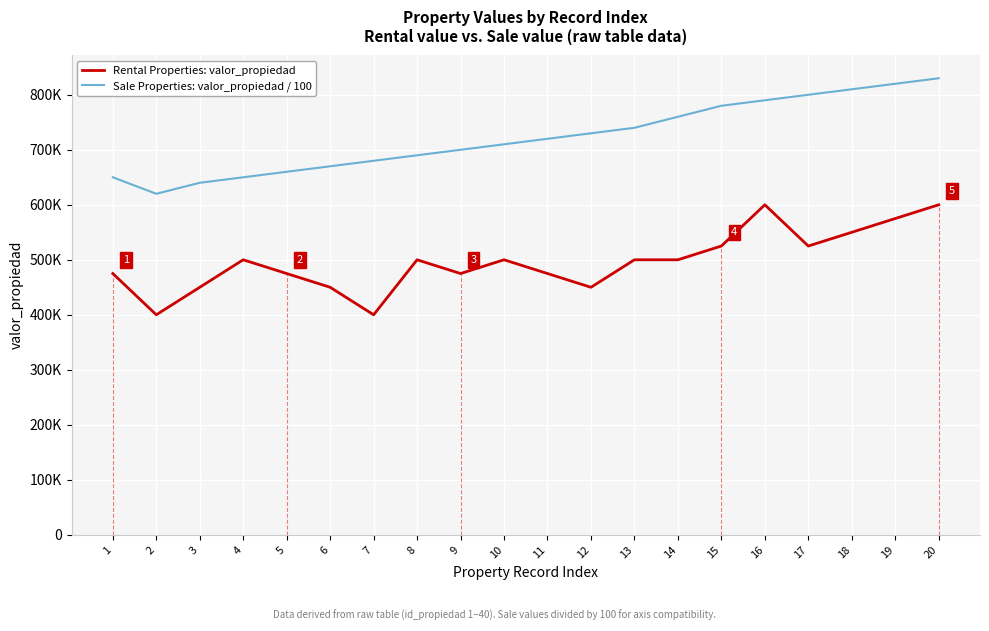

At which category is the sum across all series the highest?

20